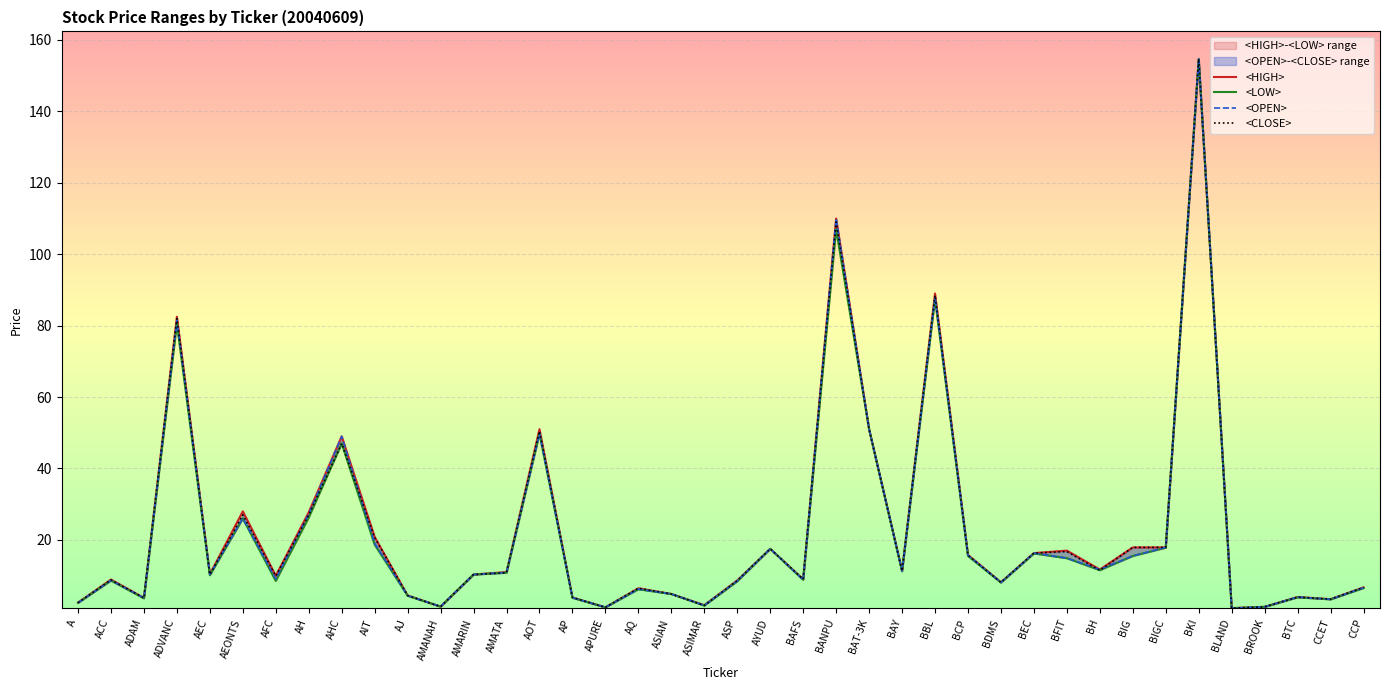

Where is the first local minimum for <LOW>?

ADAM